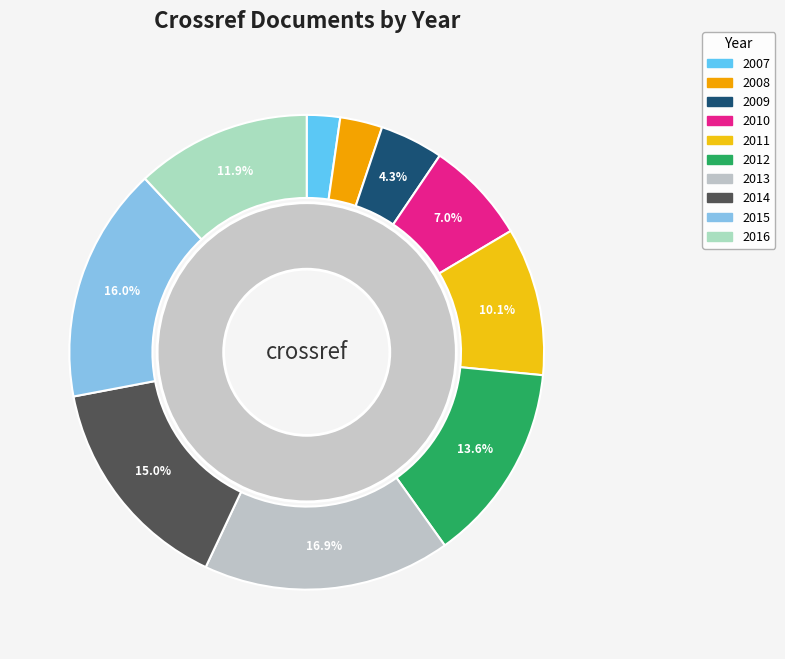

To the nearest percent, what percentage of the pie is 2010?

7%